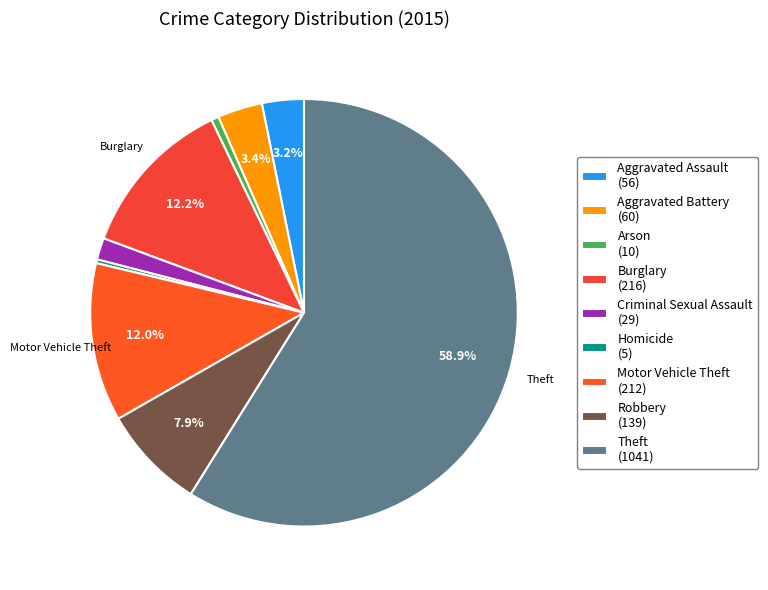

How many segments does this pie chart have?

9